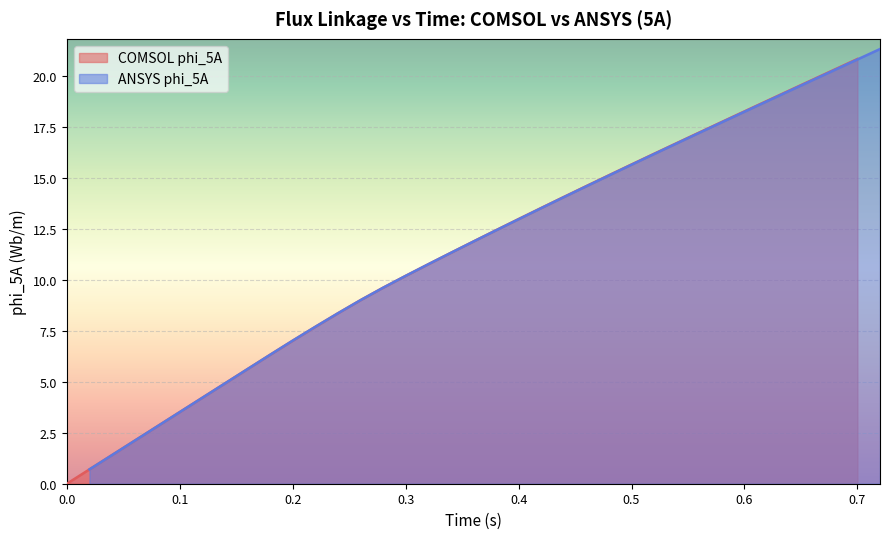

The COMSOL phi_5A series shows 2.1 at 0.6. True or false?

False